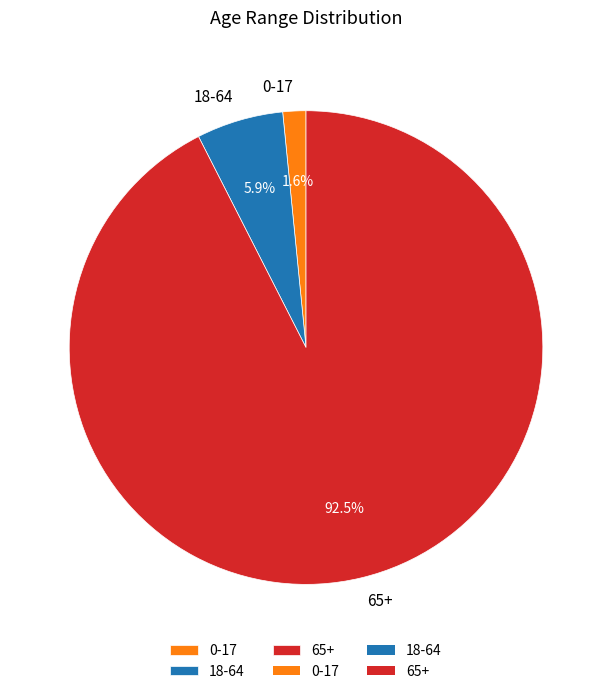

What percentage is NOT represented by 65+?

7.5%